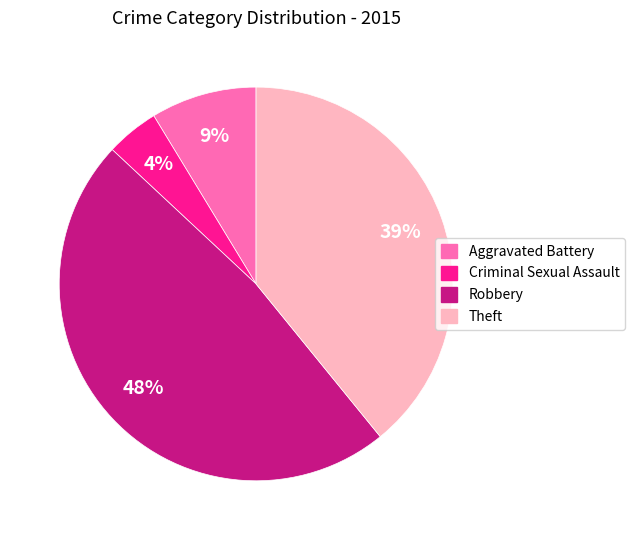

To the nearest percent, what percentage of the pie is Criminal Sexual Assault?

4%